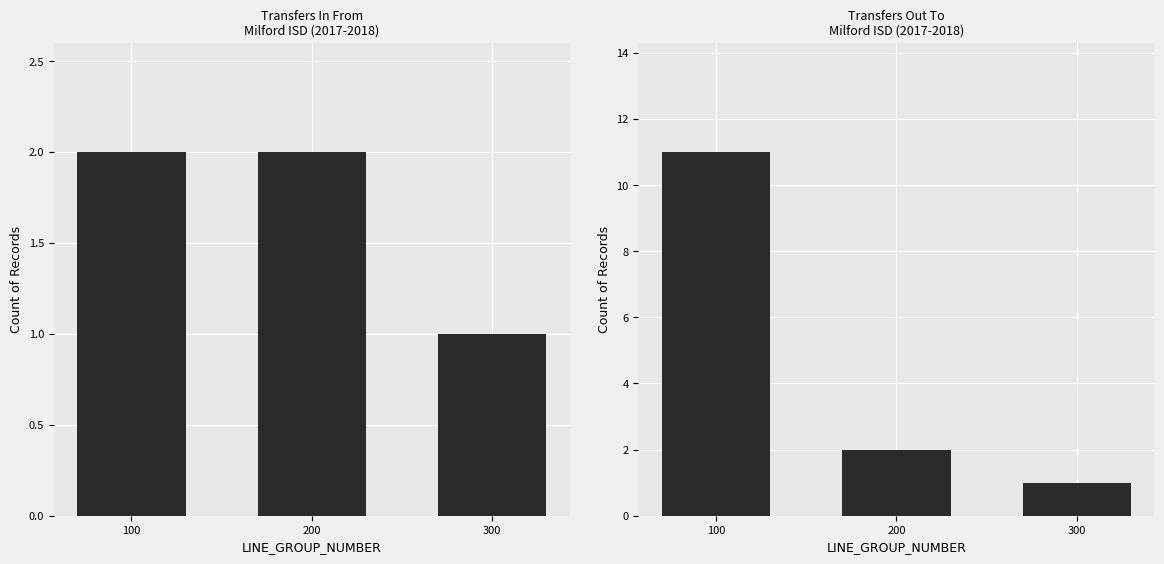

At which label is Transfers In From closest to 1?

300